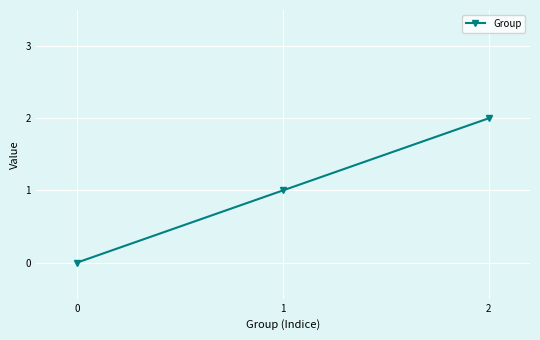

How many lines are shown in the chart?

1